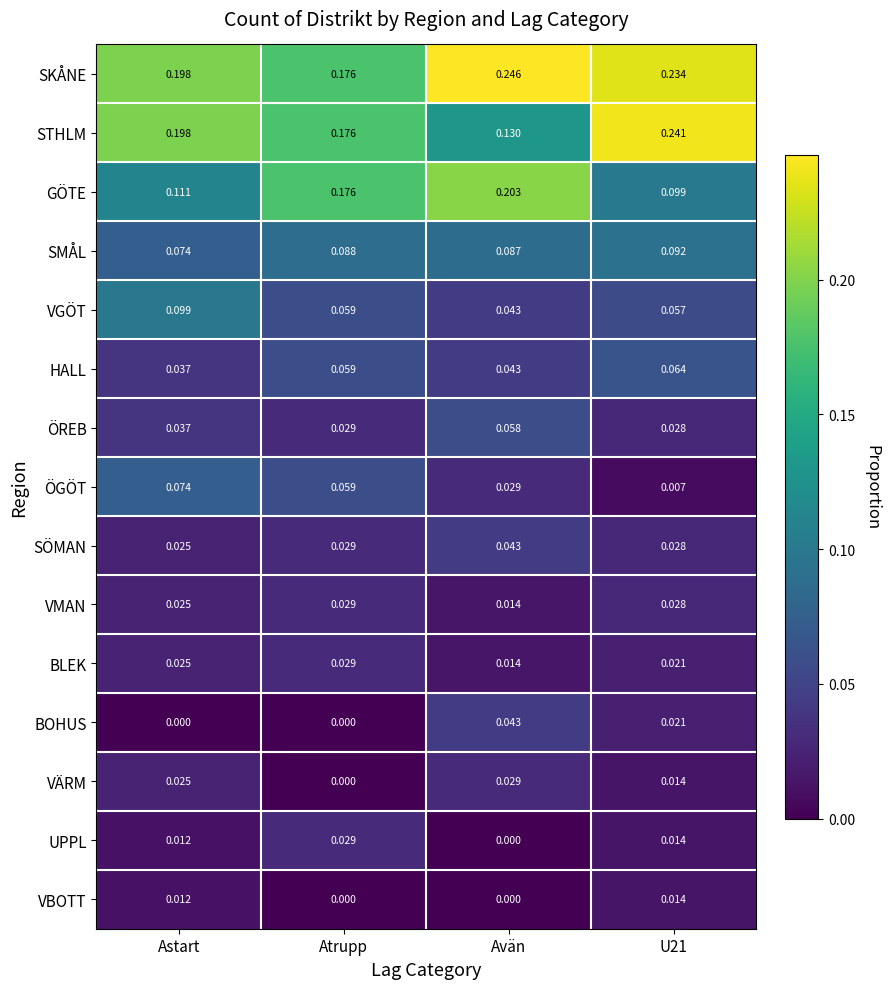

Which label corresponds to the largest value in the chart?

Avän